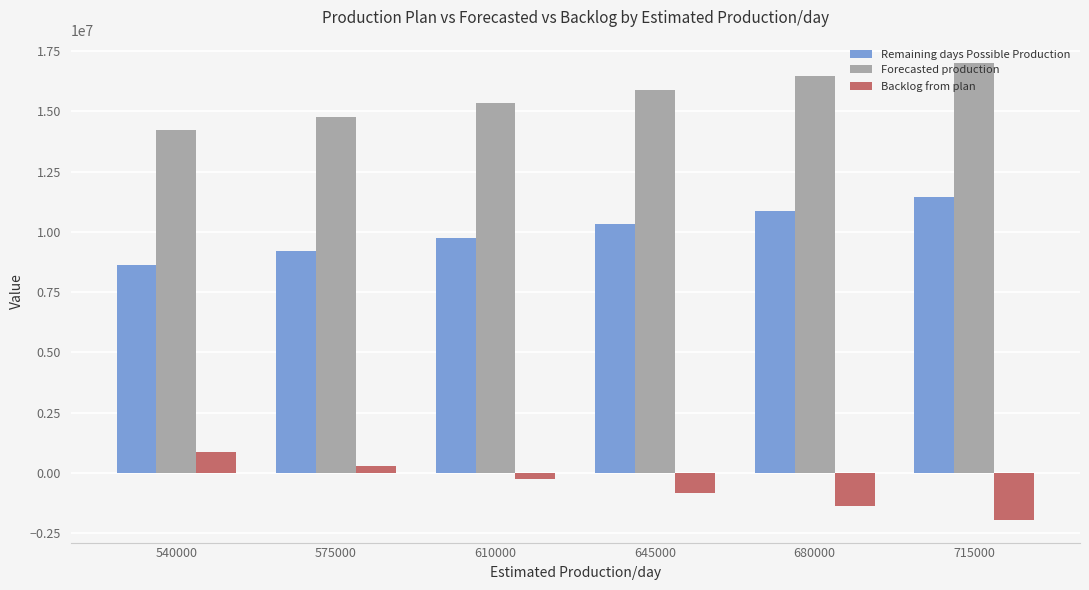

Rank the series by their maximum value, from lowest to highest.

Backlog from plan, Remaining days Possible Production, Forecasted production